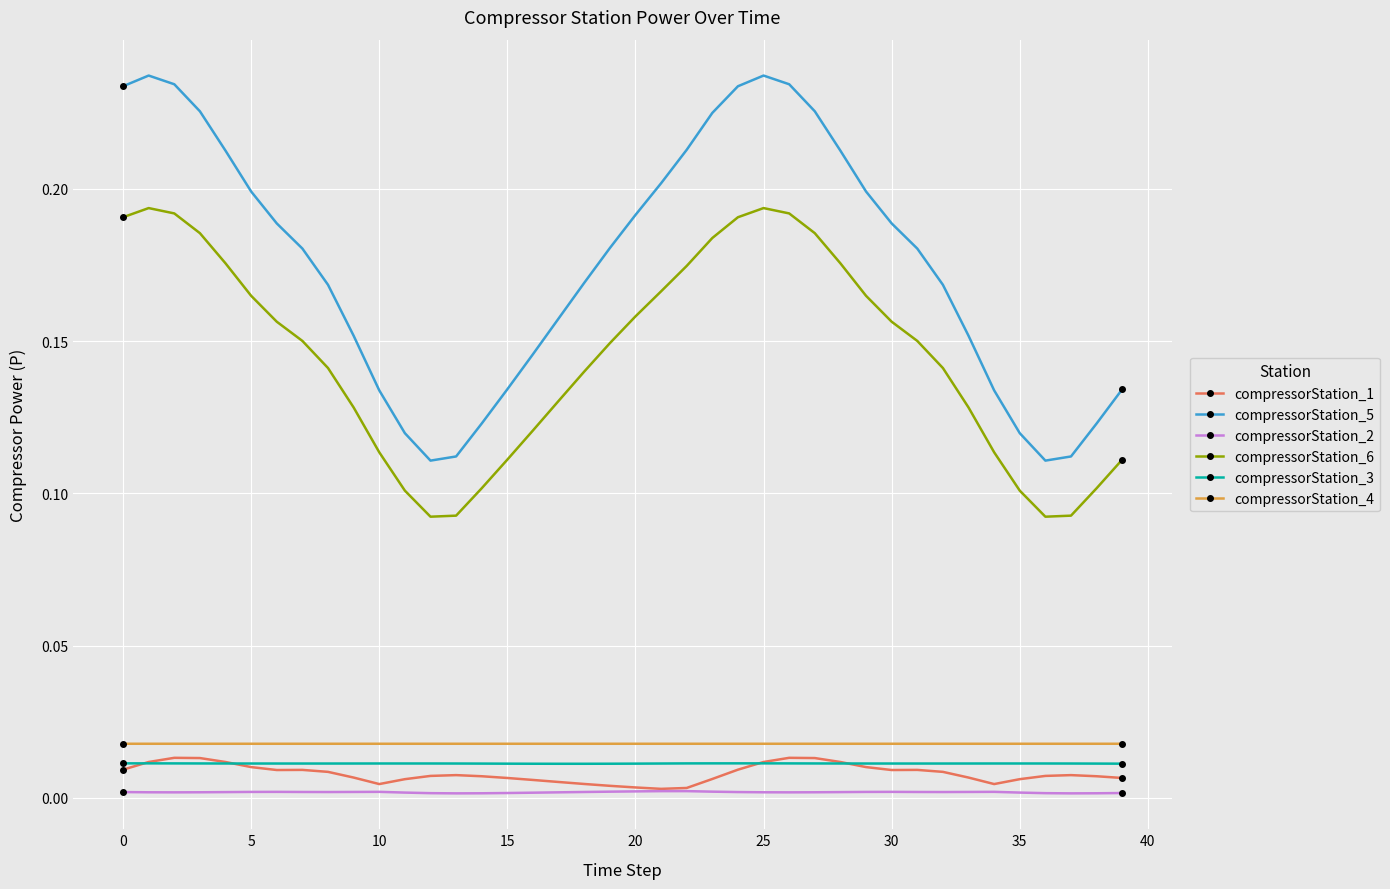

Which series has the largest total across all categories?

compressorStation_5